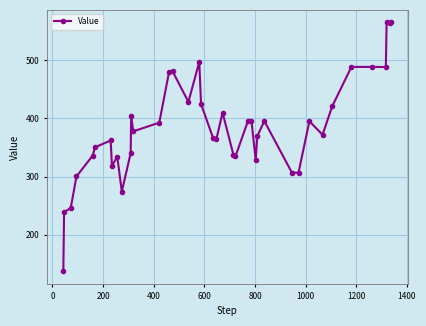

What is the difference between the maximum and minimum values?

428.0